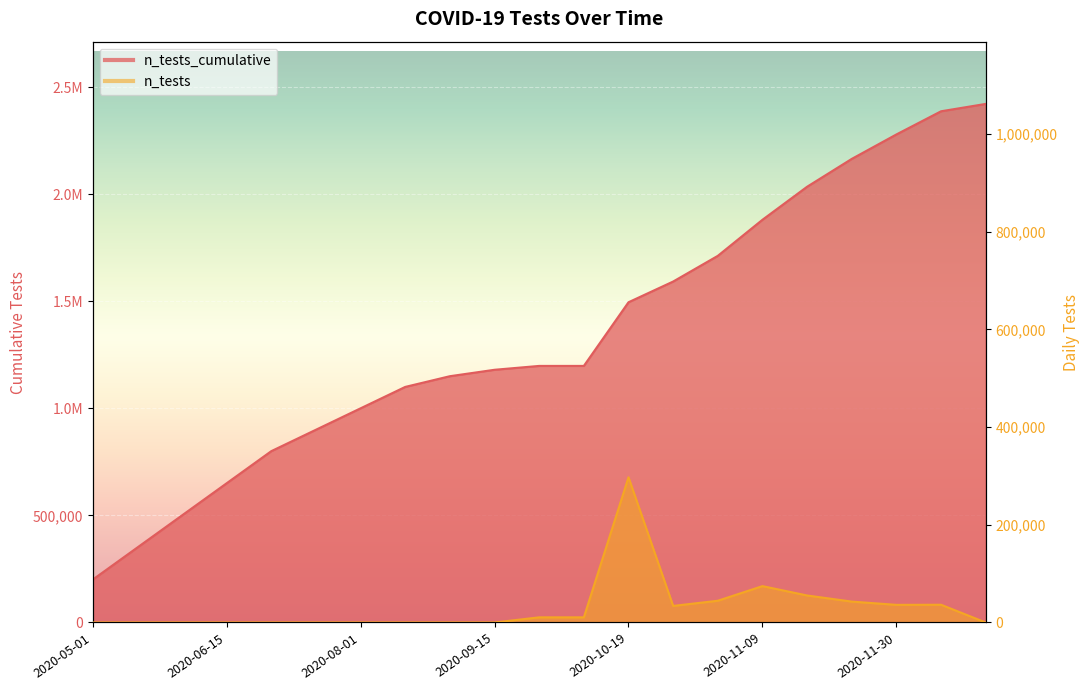

What is the greatest value displayed?

2421445